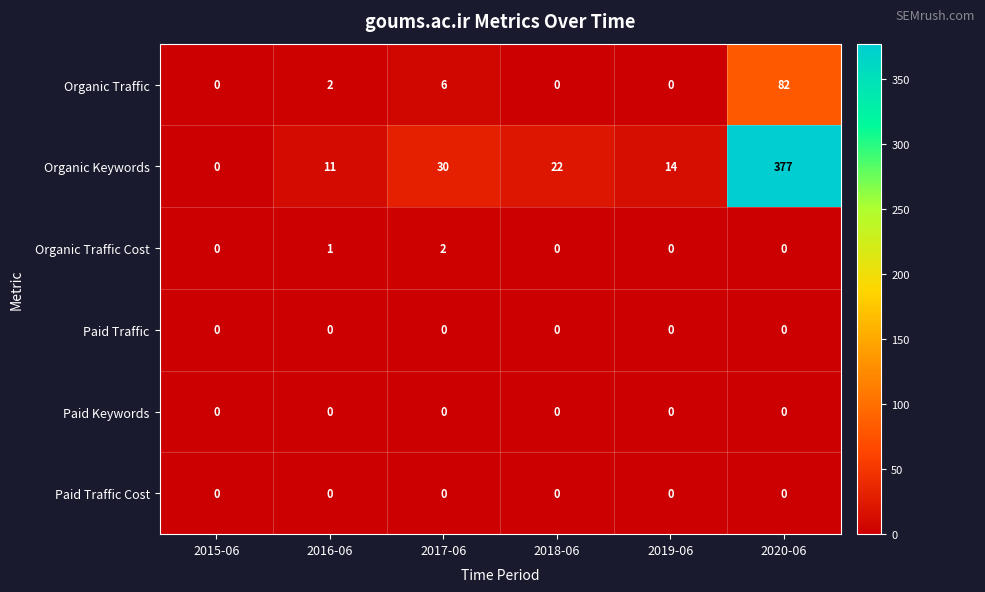

How many Organic Traffic Cost values are between 0 and 1?

5